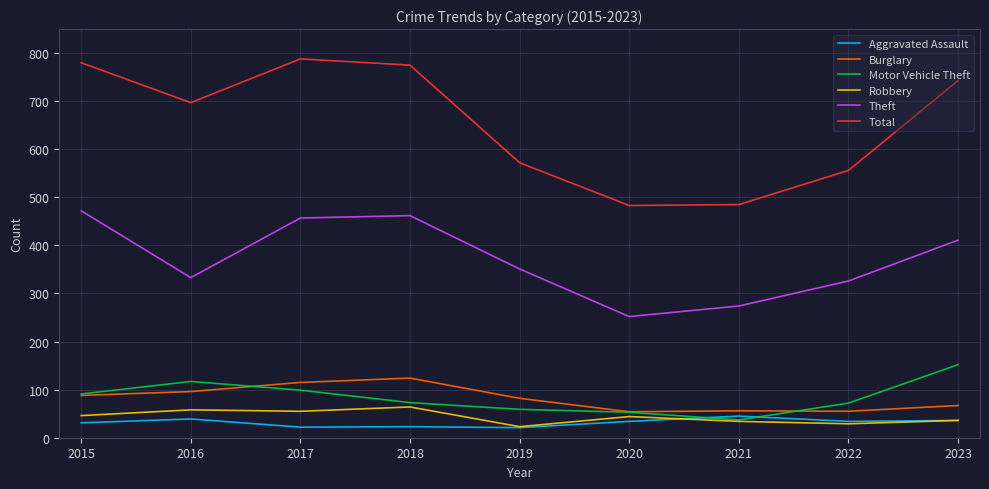

True or false: Aggravated Assault and Total cross at least once.

False